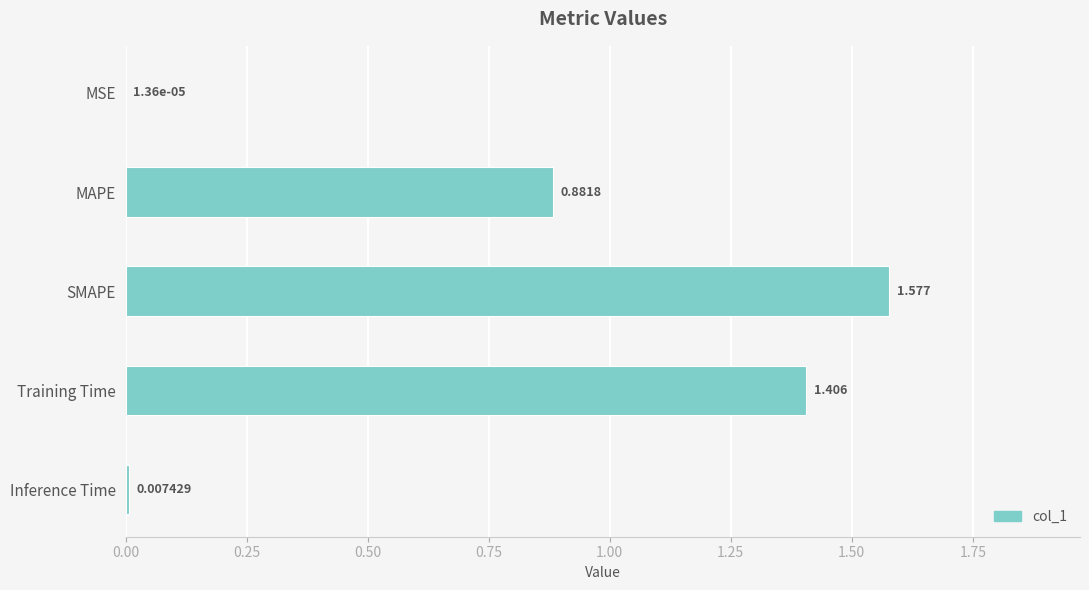

Count the number of categories in the chart.

5